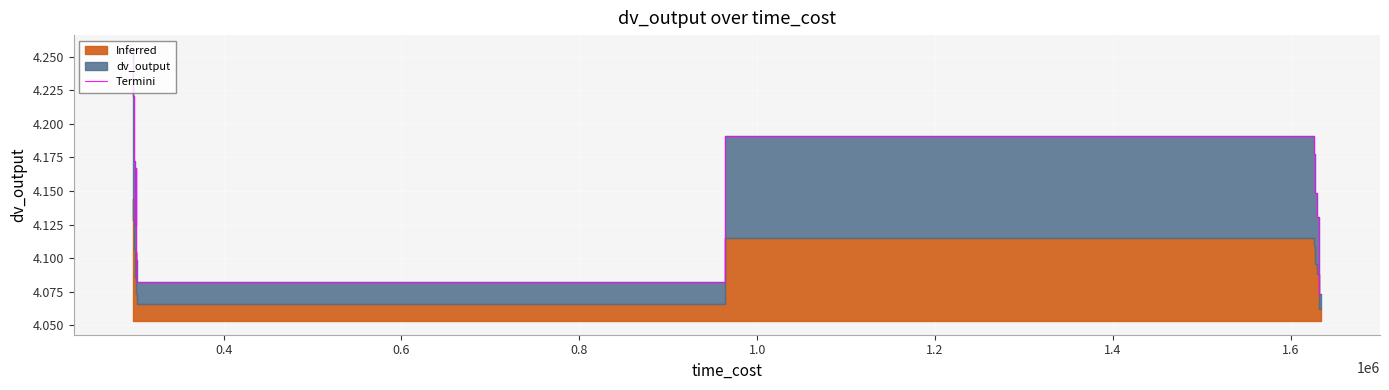

Does the chart display data point markers on the line(s)?

No